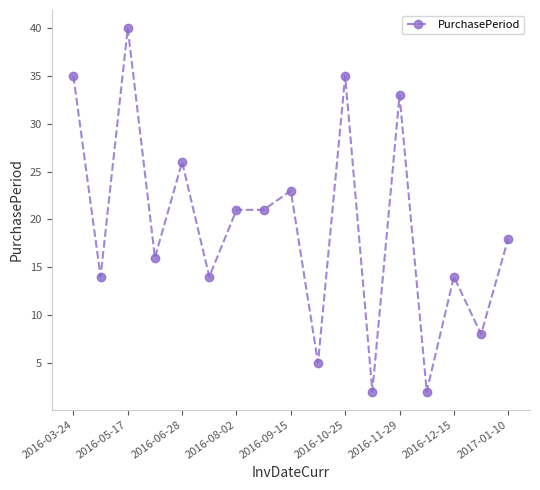

What is the value of the 1st point from the left?

35